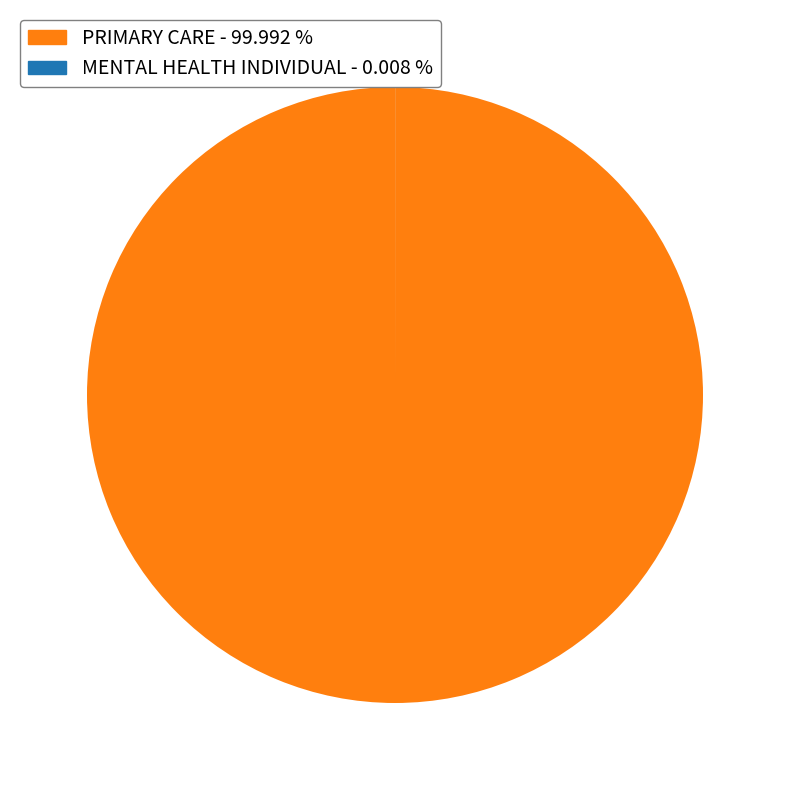

Is there a majority slice in this chart?

Yes